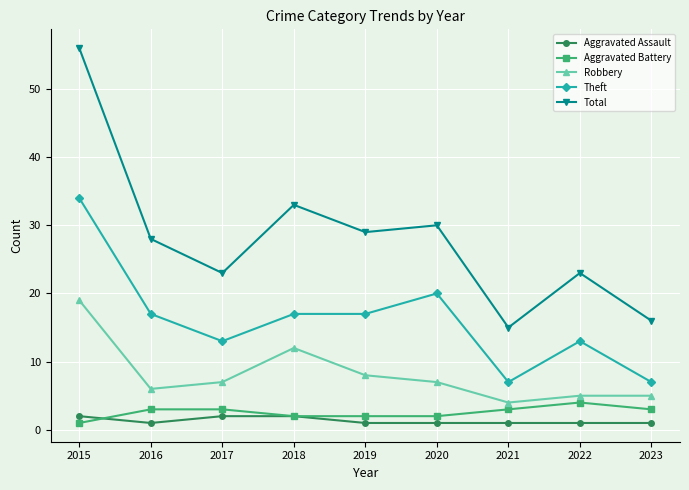

Rank the series by their maximum value, from highest to lowest.

Total, Theft, Robbery, Aggravated Battery, Aggravated Assault